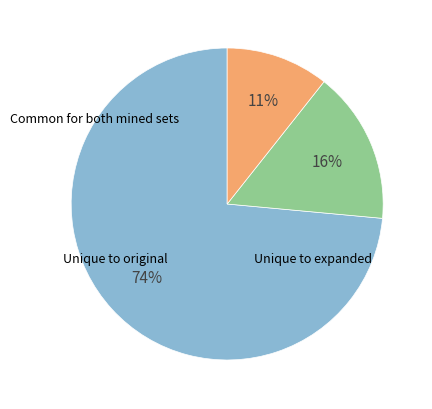

Does any single category account for the majority?

Yes